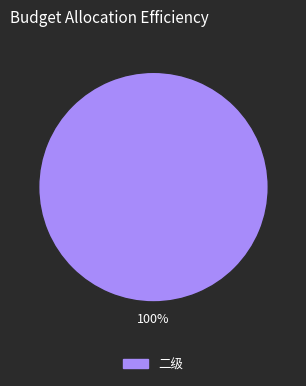

Does any single category account for the majority?

Yes